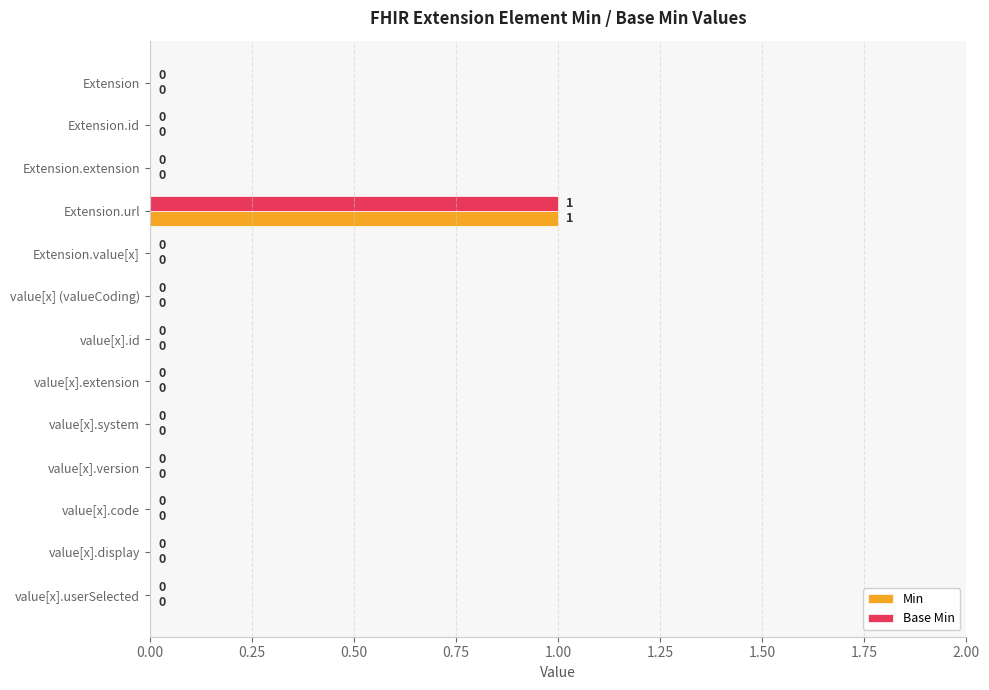

At which category does the chart reach its peak across all series?

Extension.url